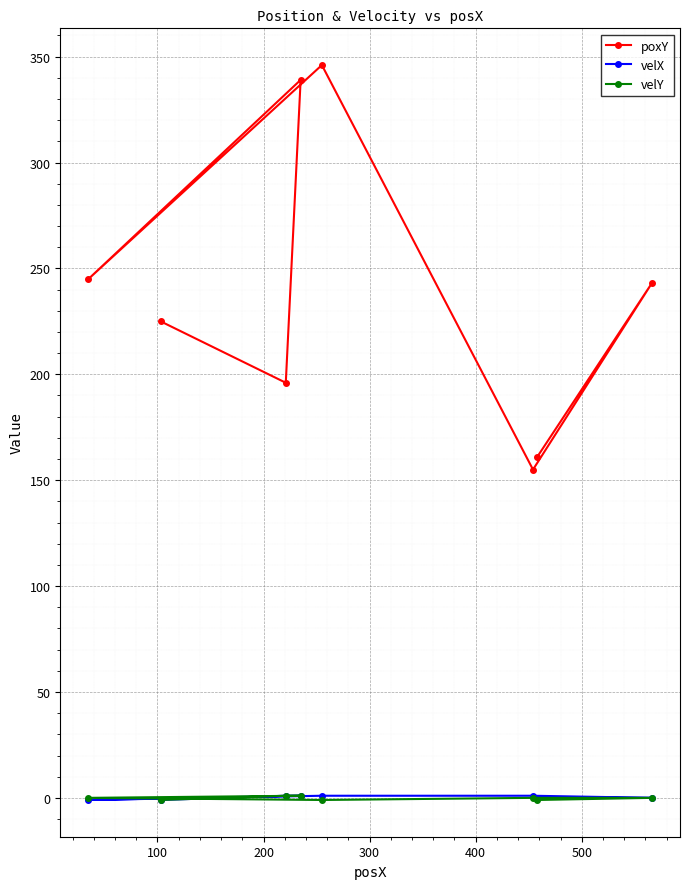

Which series has the widest spread of values?

poxY